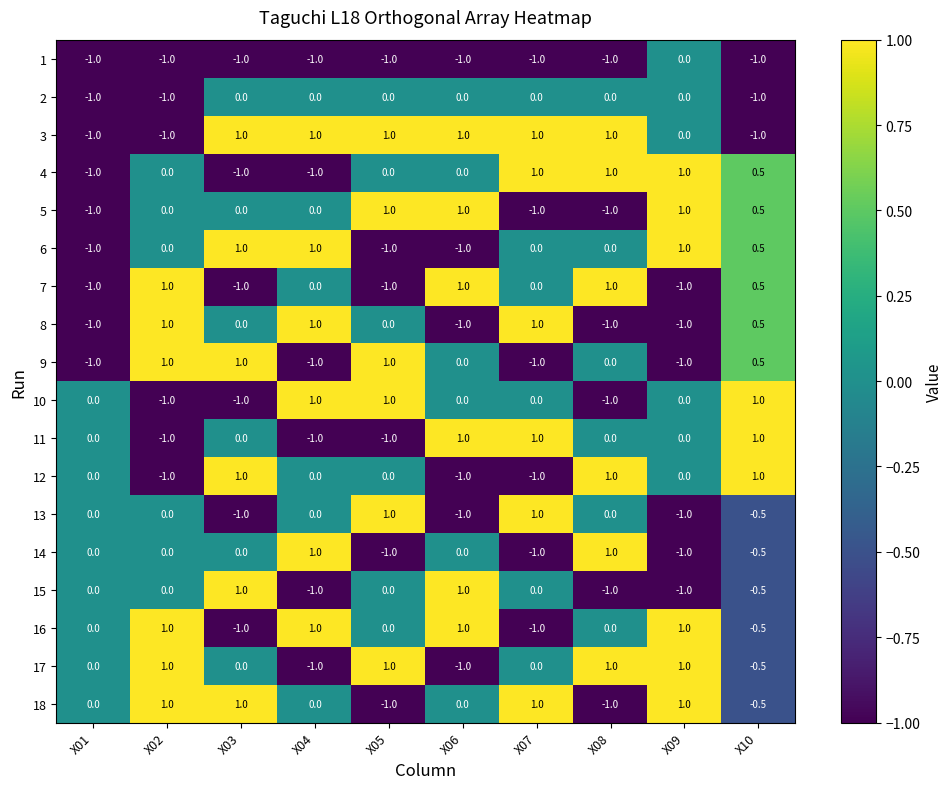

How many 7 values are between -1 and 1?

10